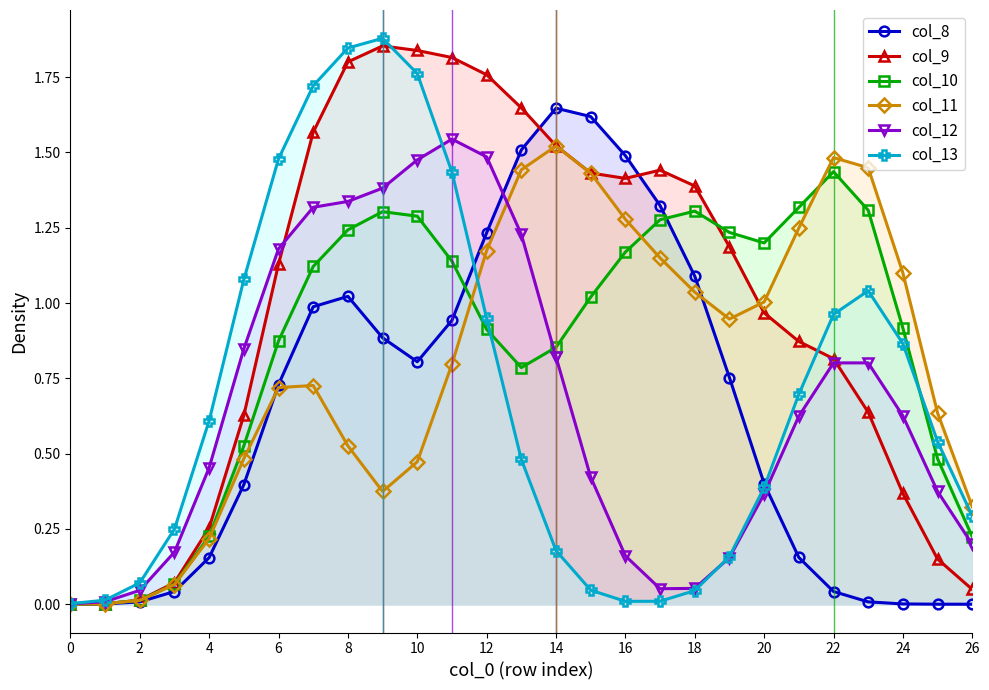

Which series has the largest total across all categories?

col_9